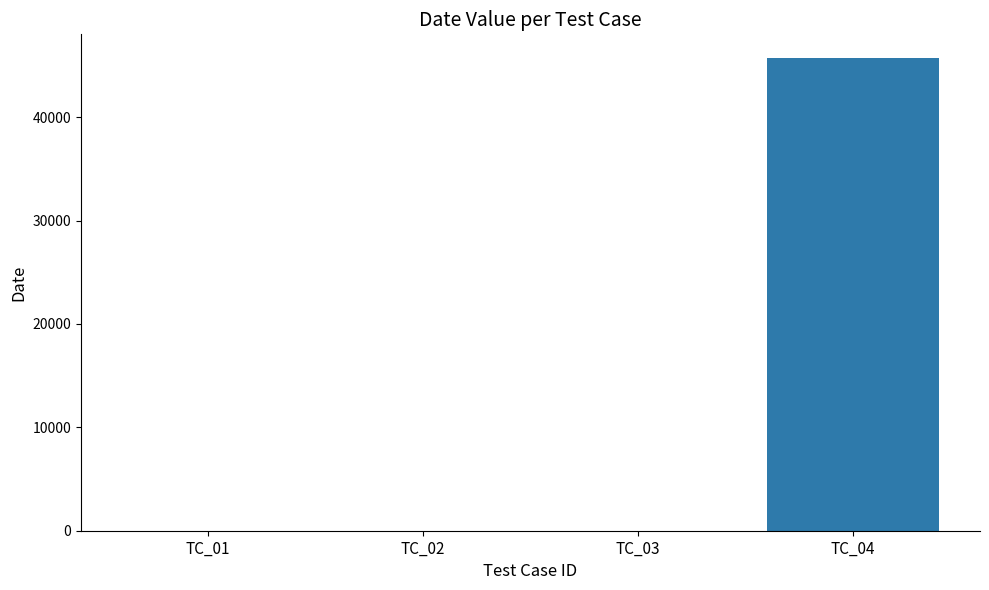

Are the bars horizontal?

No